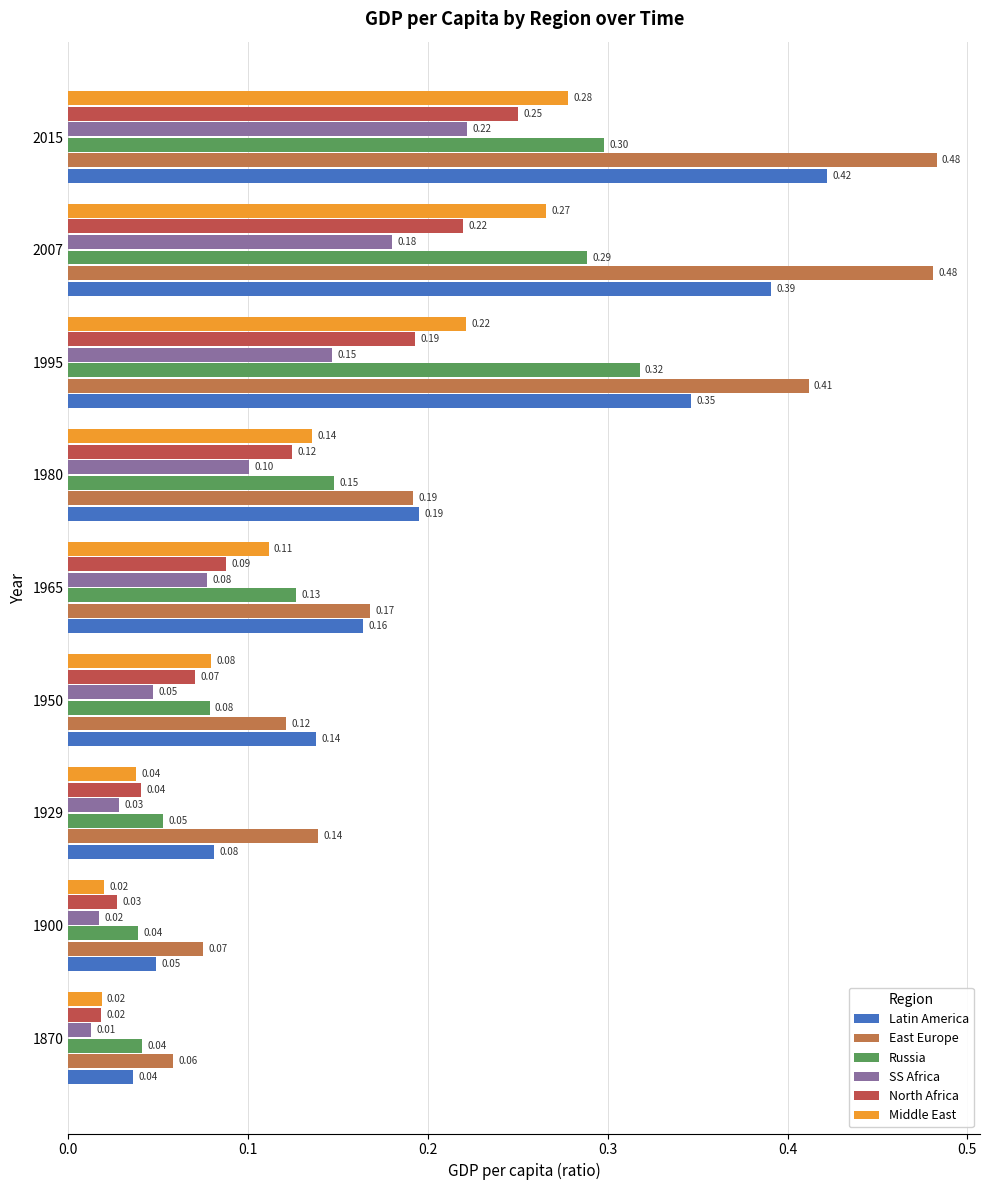

What is the sum of the East Europe values at 1950 and 1980?

0.3